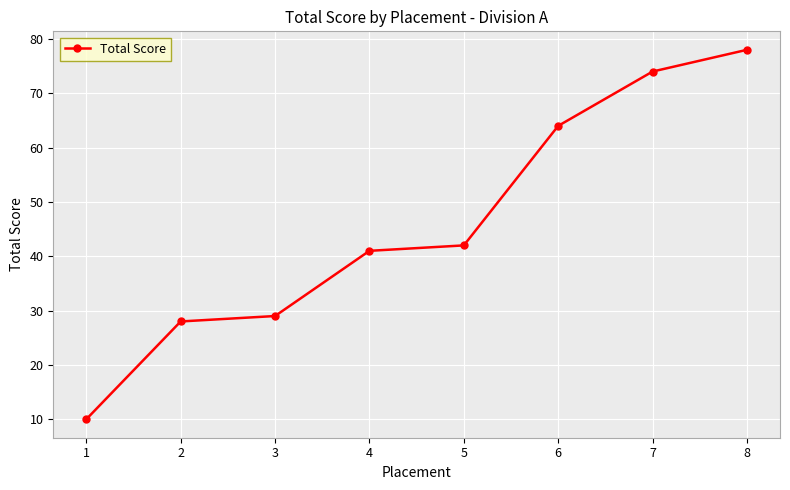

How many values are below 42?

4